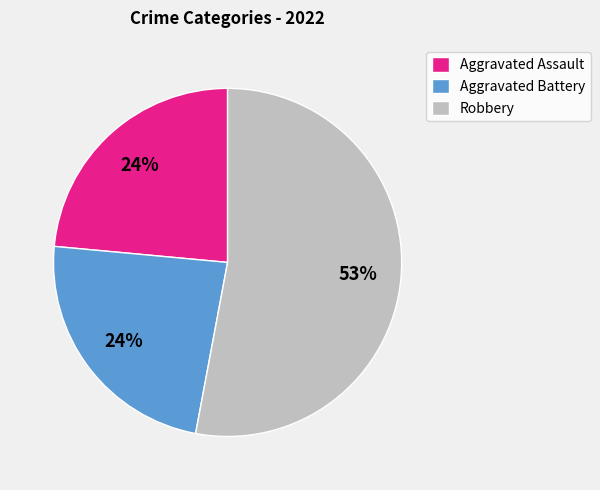

How many slices are in this pie chart?

3